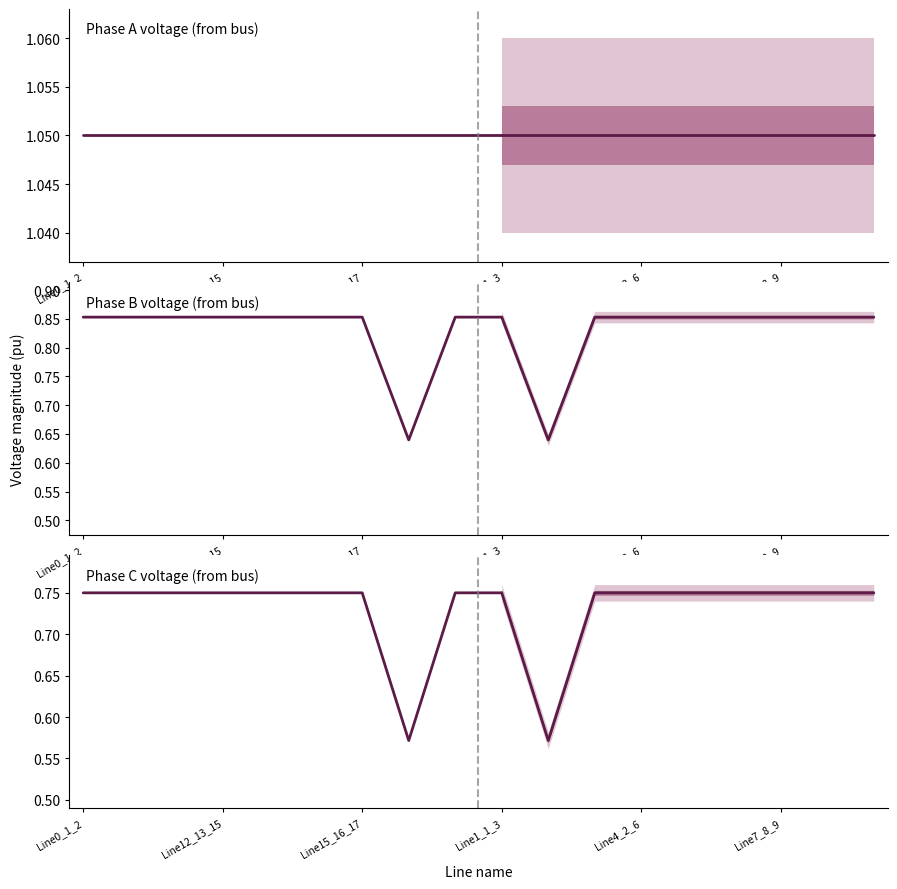

At which category is the sum across all series the highest?

Line15_16_17